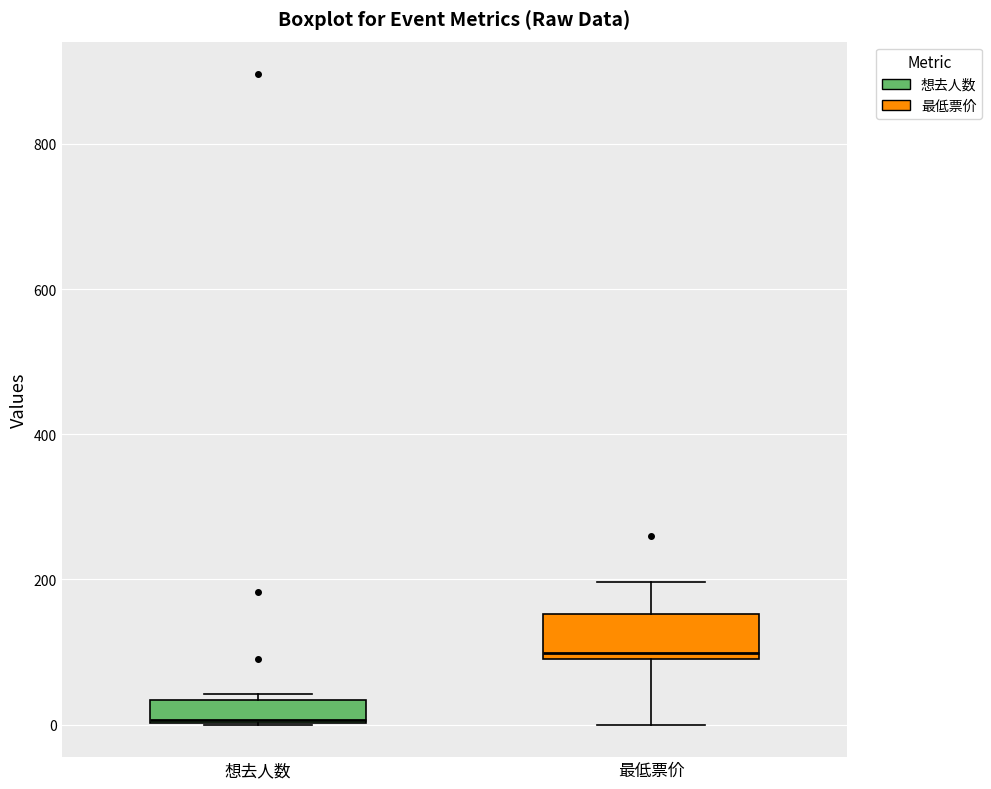

Which box's median line is the highest?

最低票价